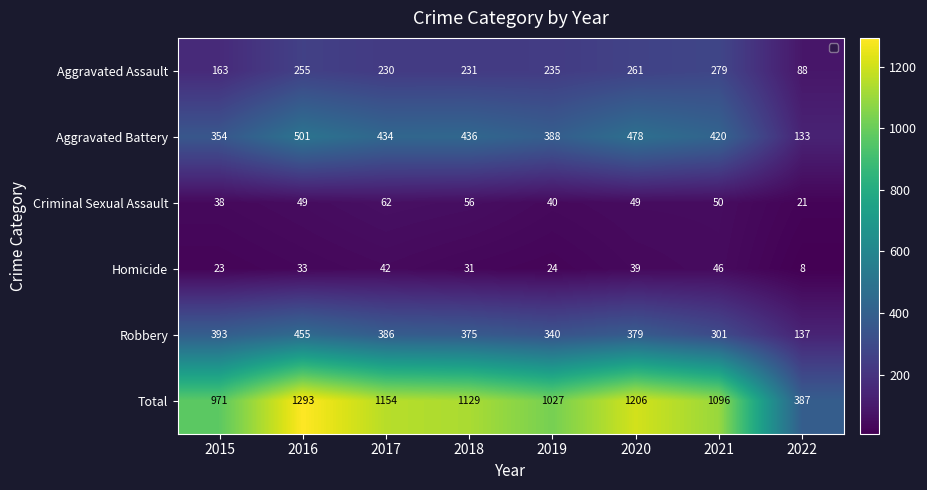

Rank the series by their maximum value, from lowest to highest.

Homicide, Criminal Sexual Assault, Aggravated Assault, Robbery, Aggravated Battery, Total